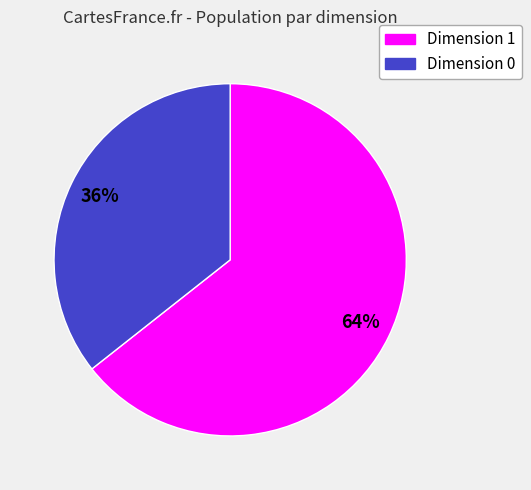

Does any single category account for the majority?

Yes